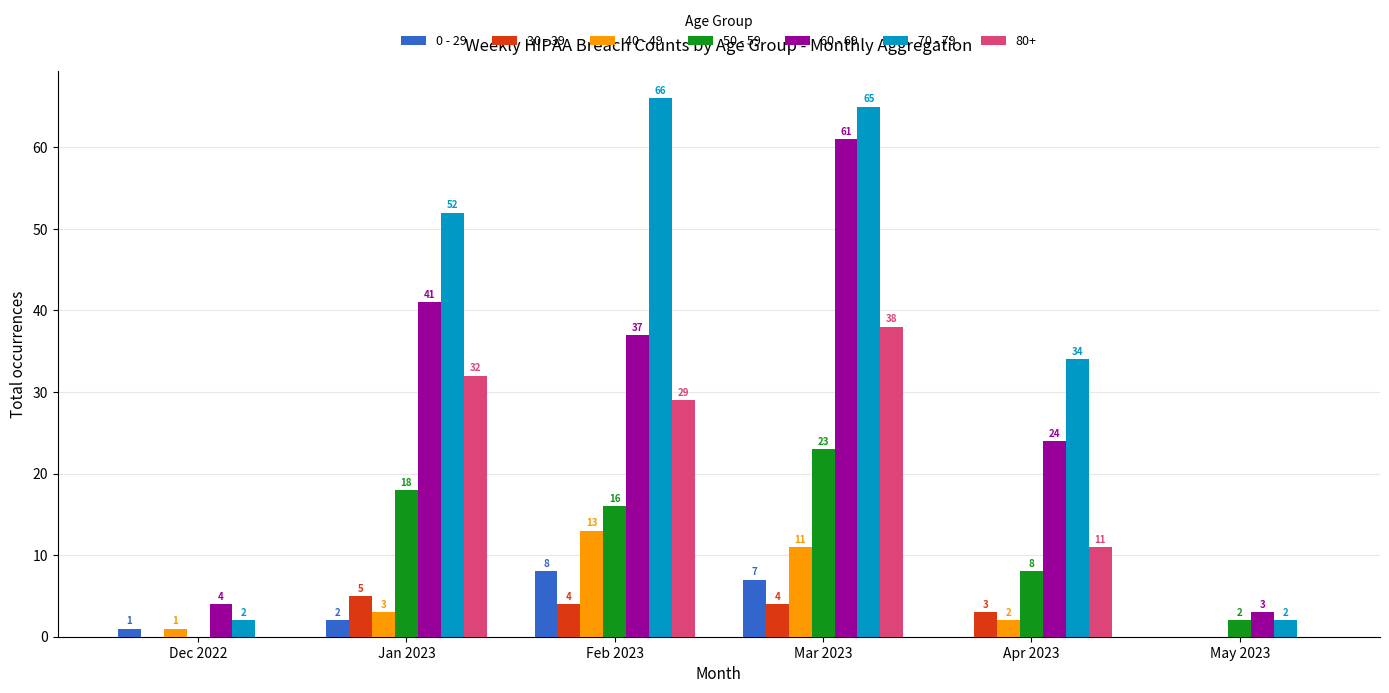

How many 0 - 29 values are between 0 and 7?

5